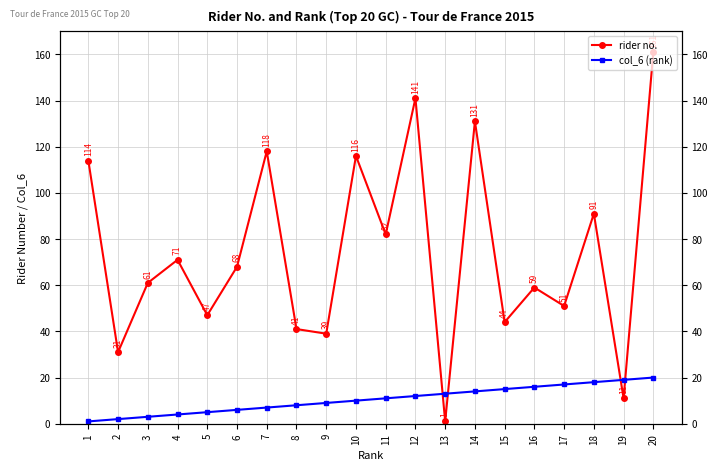

Where does the col_6 (rank) series first go above 11?

12